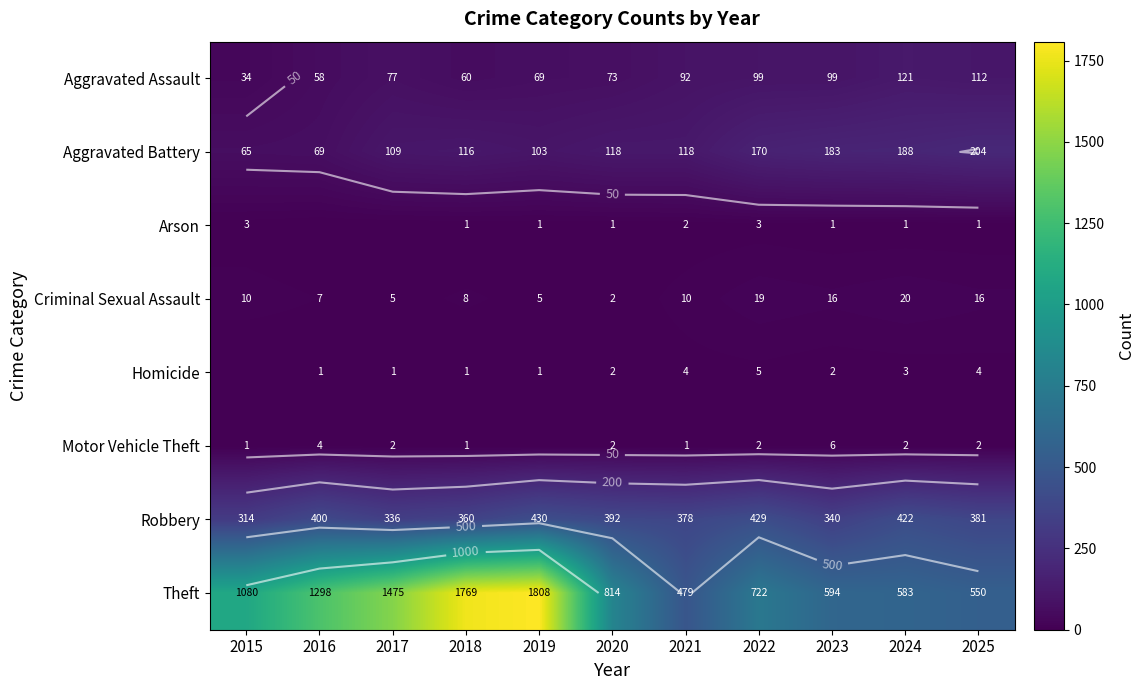

At which label does Homicide reach its peak?

2022